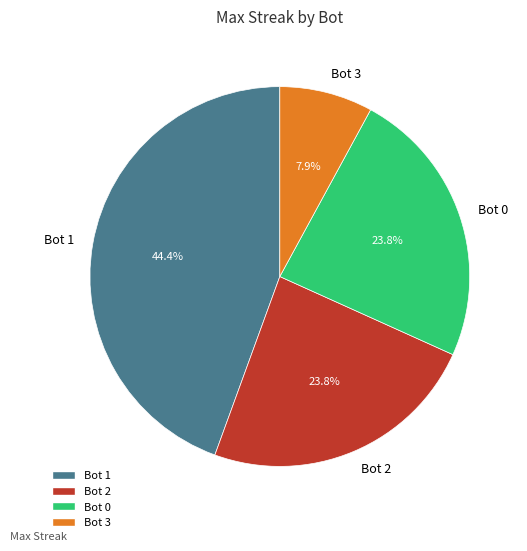

Combined, do Bot 3 and Bot 1 account for over 50%?

Yes